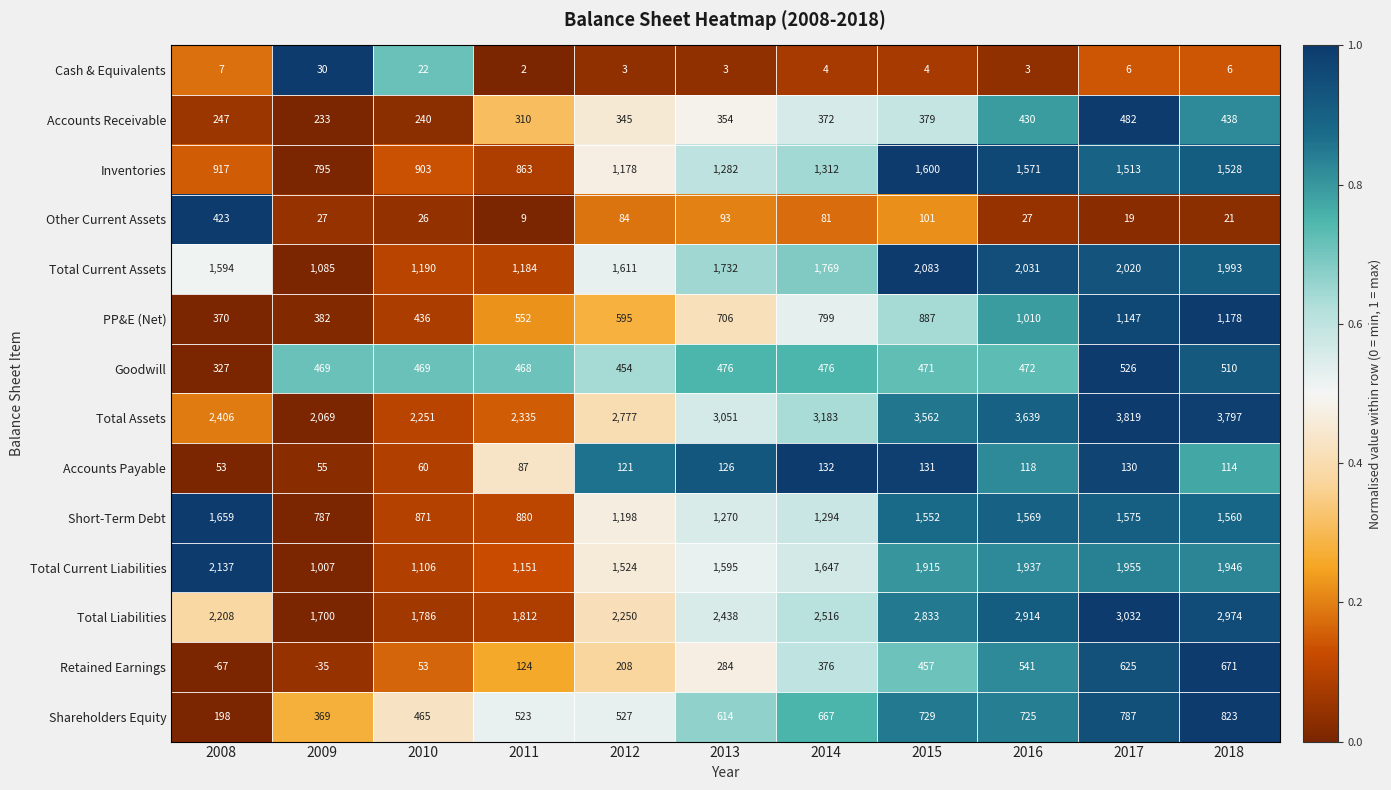

List the series in order of their peak value, highest first.

Total Assets, Total Liabilities, Total Current Liabilities, Total Current Assets, Short-Term Debt, Inventories, PP&E (Net), Shareholders Equity, Retained Earnings, Goodwill, Accounts Receivable, Other Current Assets, Accounts Payable, Cash & Equivalents